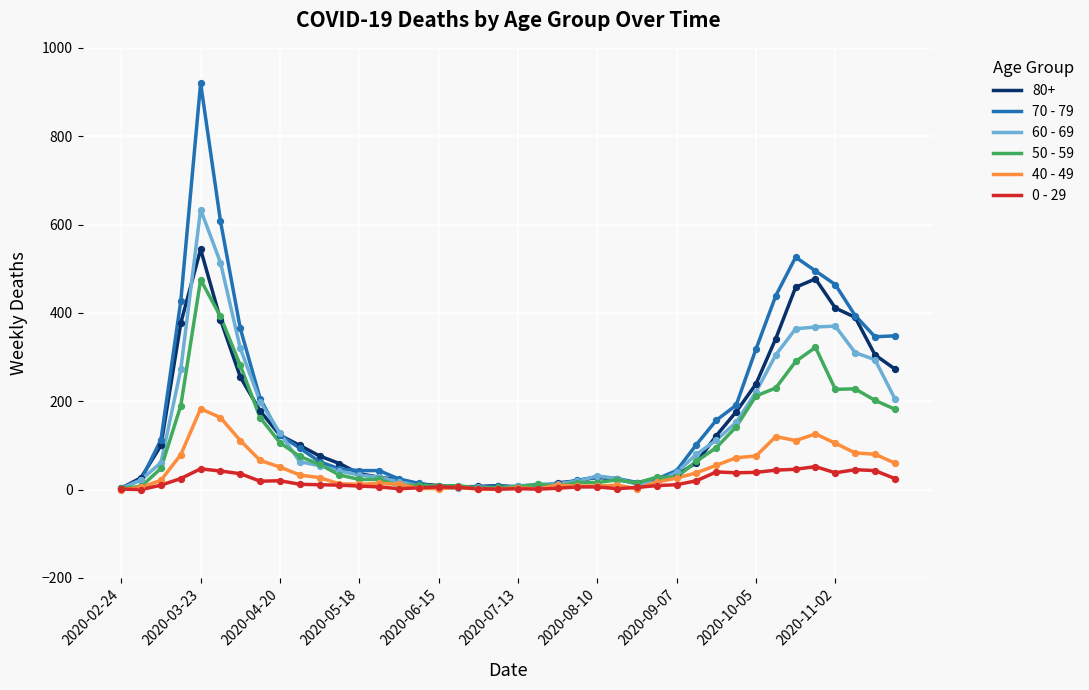

List the series in order of their peak value, highest first.

70 - 79, 60 - 69, 80+, 50 - 59, 40 - 49, 0 - 29